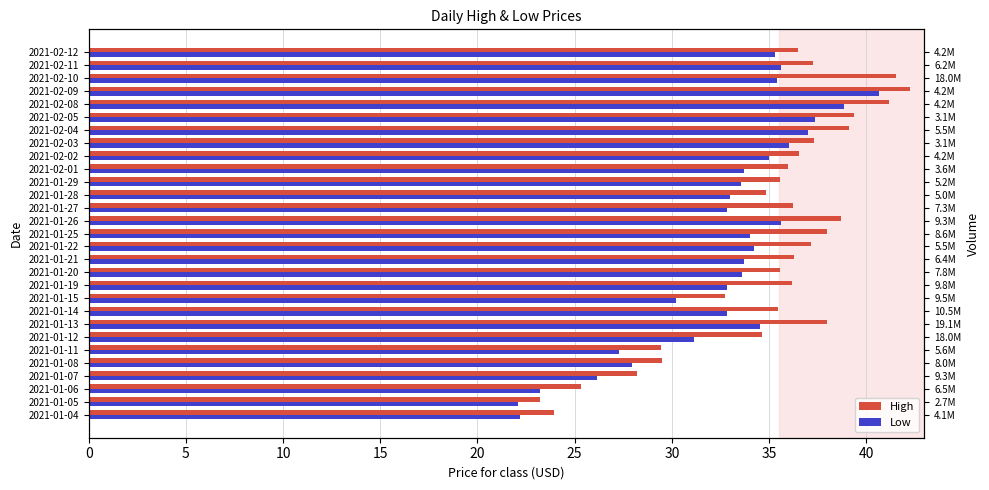

How many bars are there in each group?

2